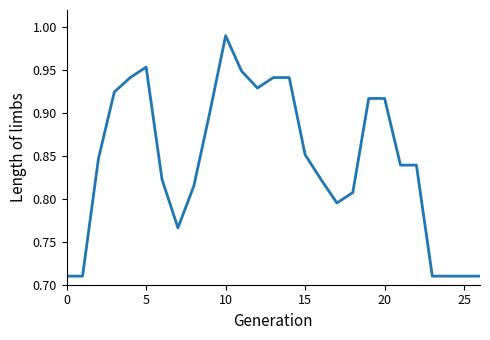

What is the difference between the maximum and minimum values?

0.3